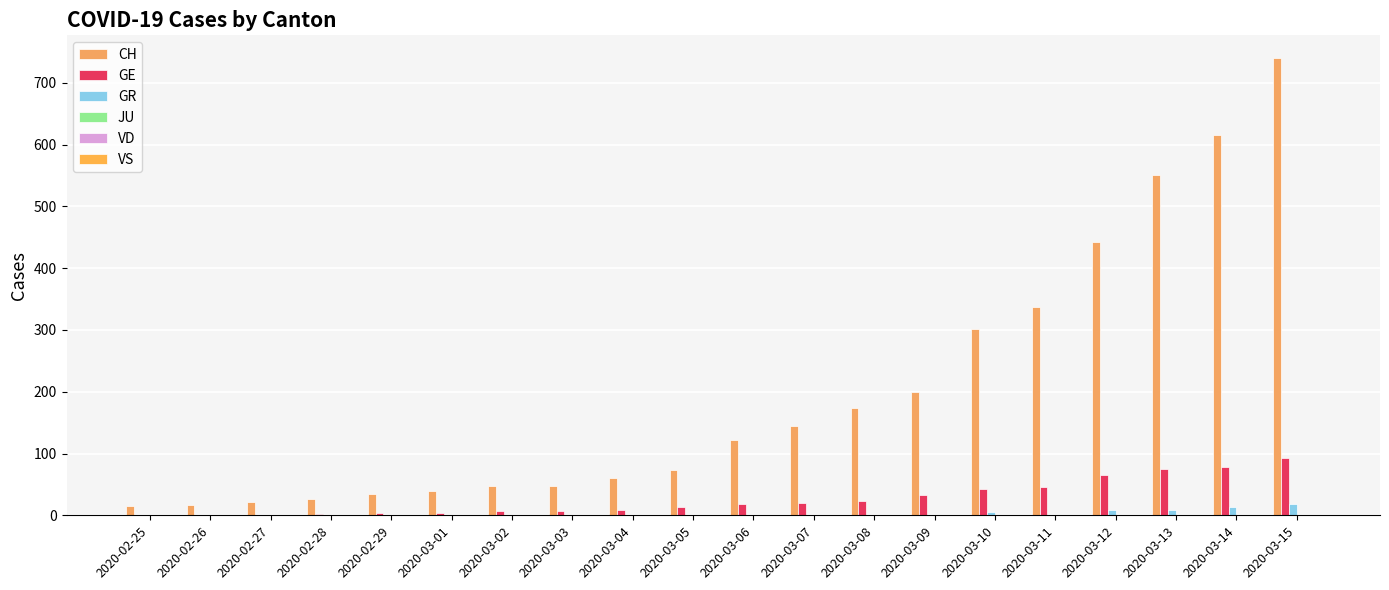

Count the number of categories in the chart.

20